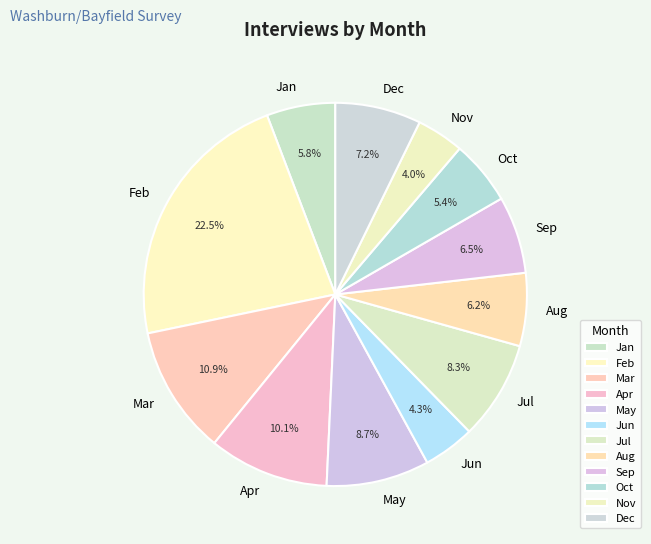

Which category has the biggest portion of the pie?

Feb